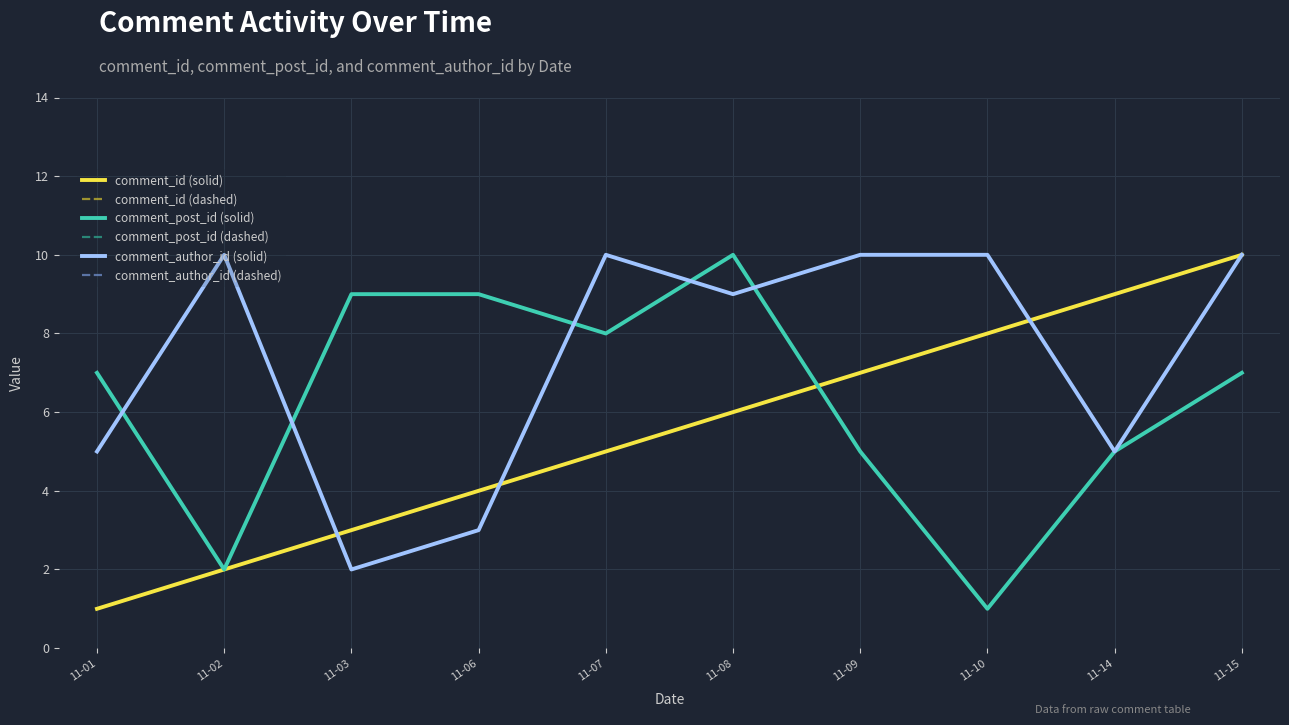

What is the difference between the second highest and second lowest values in the comment_post_id (solid) series?

7